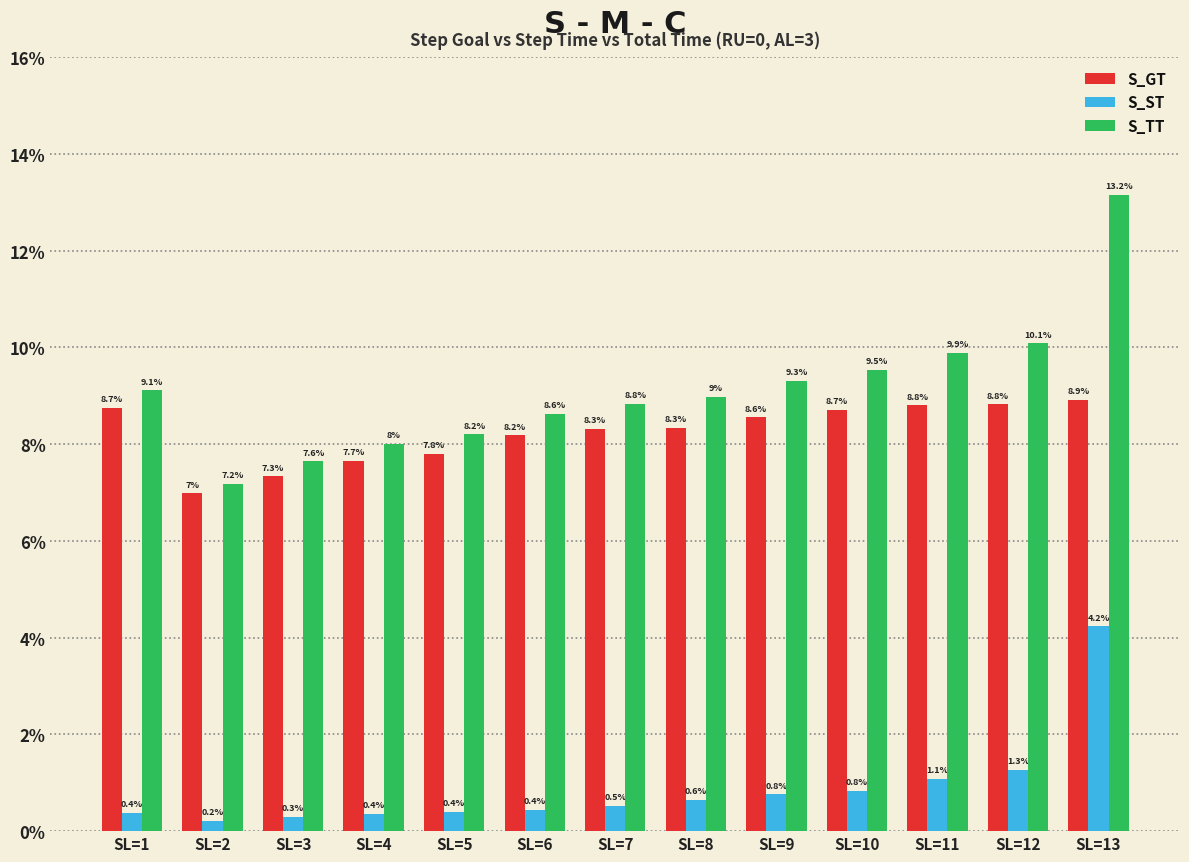

Between SL=8 and SL=13, which is larger?

SL=13